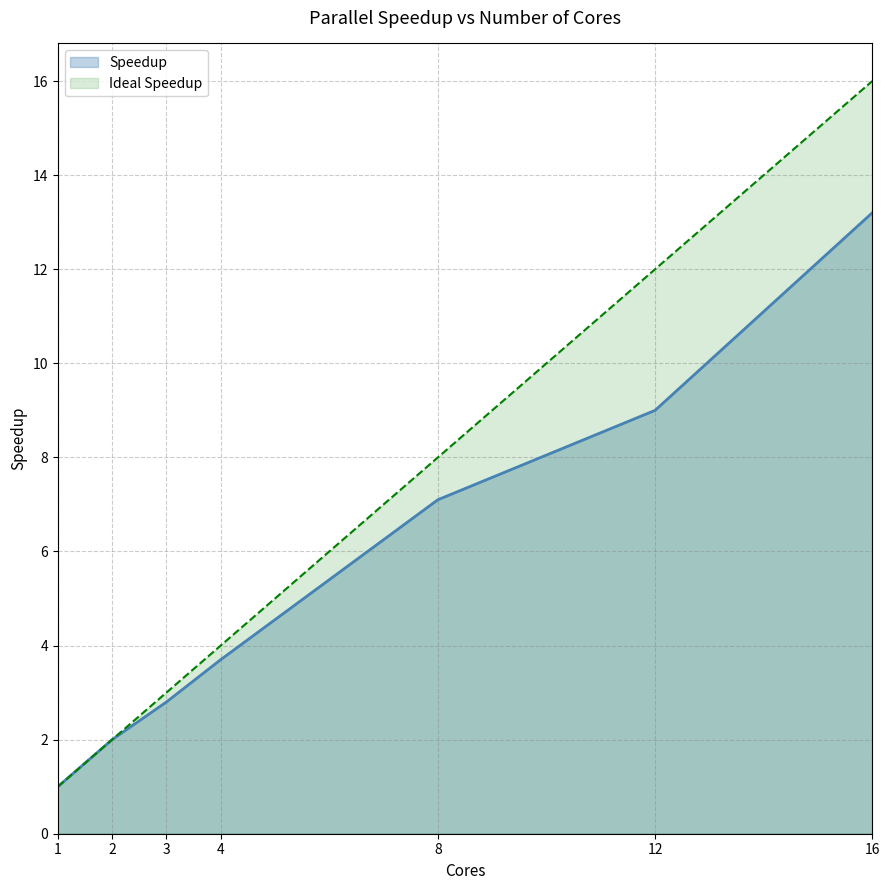

Which series has the widest spread of values?

Ideal Speedup